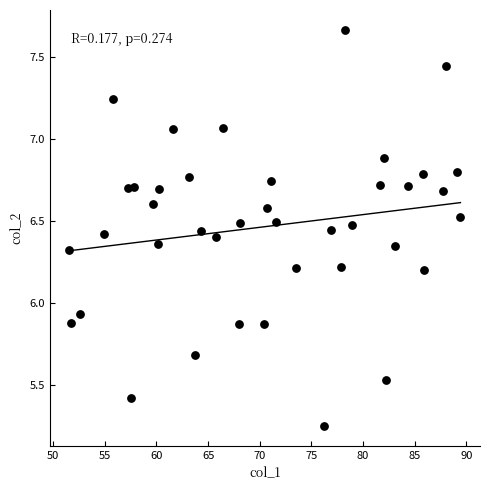

What is the range of X values (max minus min)?

37.9